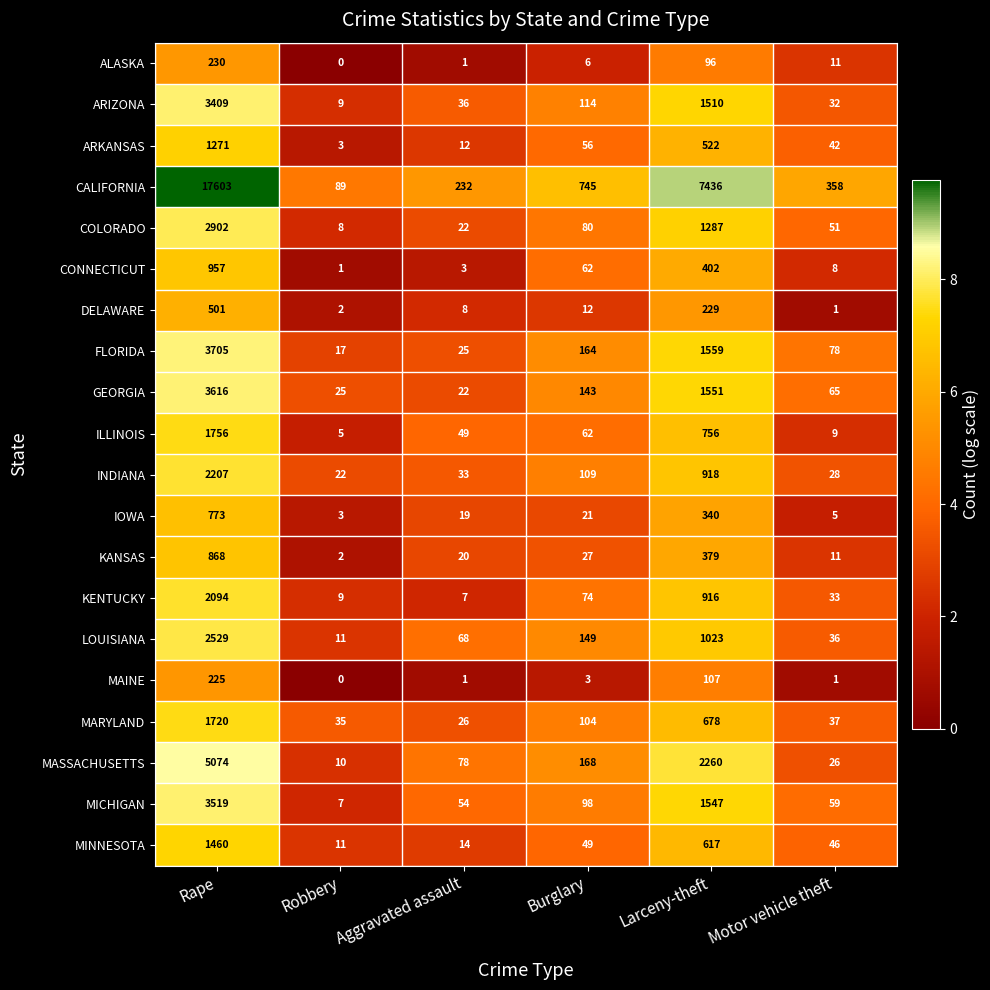

How many data points does each series have?

6